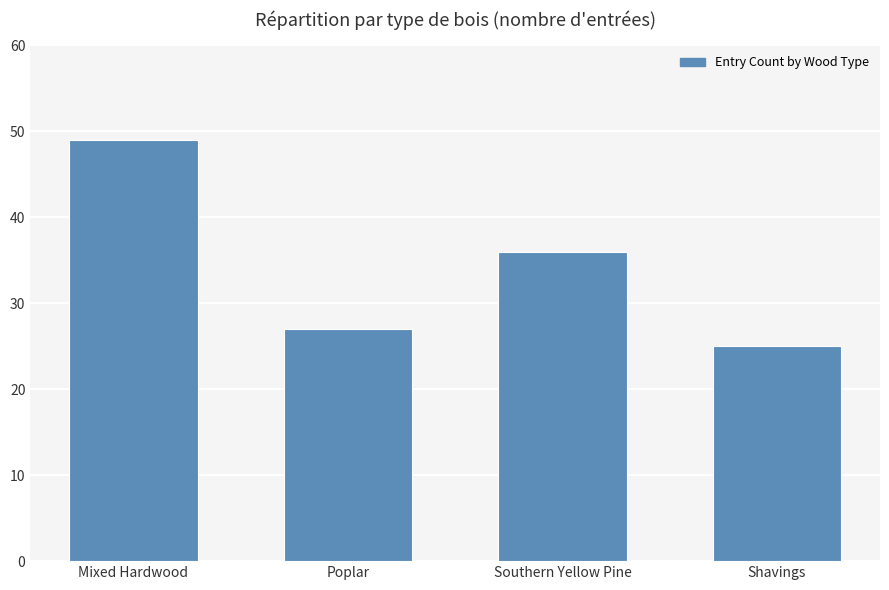

Which has a higher value, Poplar or Mixed Hardwood?

Mixed Hardwood